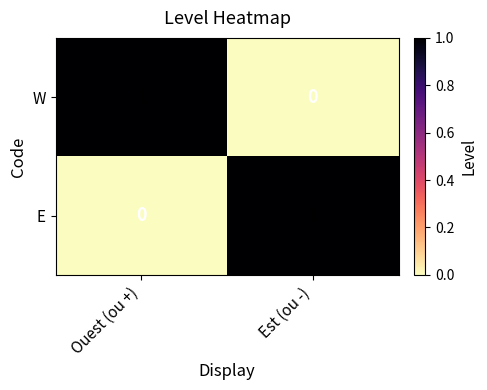

Which category has the highest value in the W series?

Ouest (ou +)